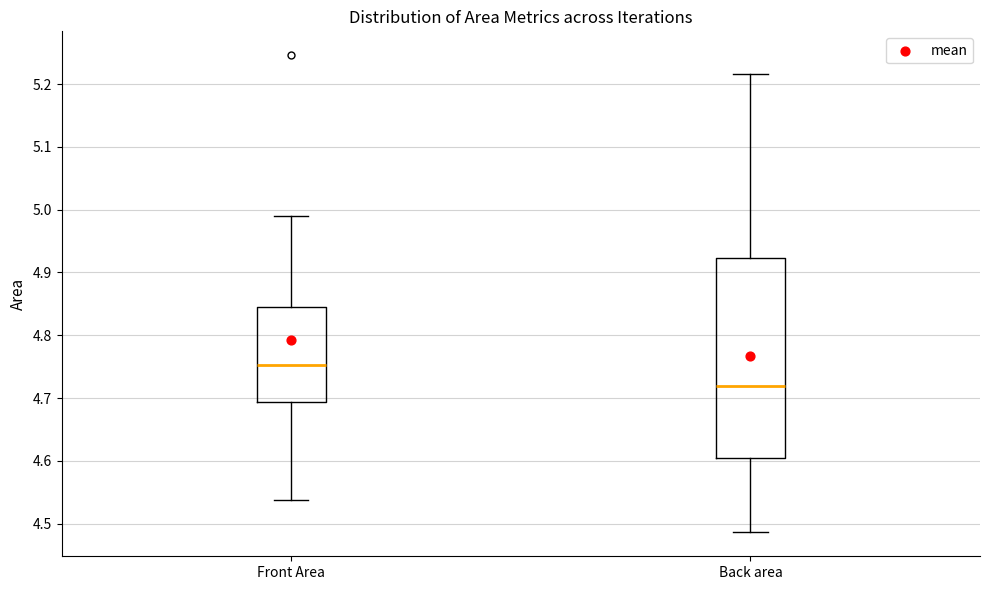

Which box's median line is the lowest?

Back area